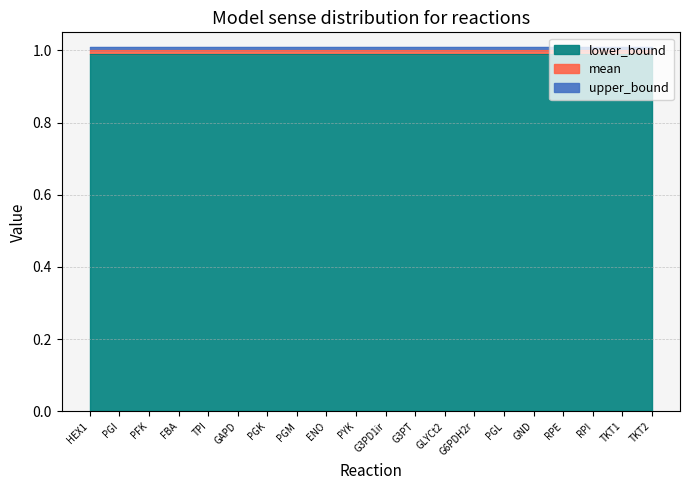

True or false: upper_bound has a value of 1.0 at G6PDH2r.

True